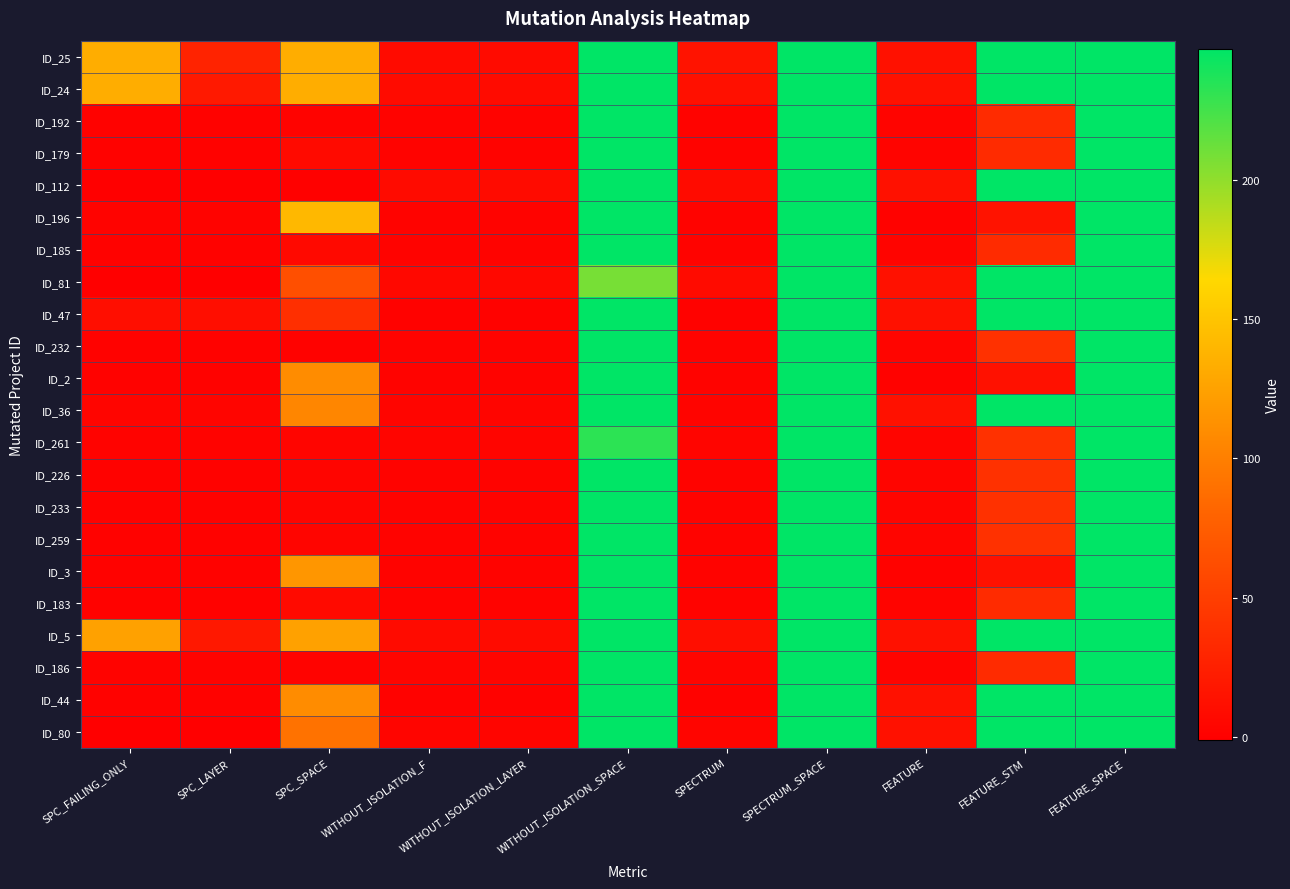

What is the smallest value displayed?

-1